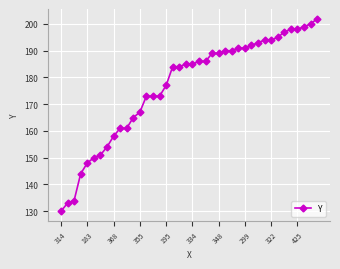

How many data points does each series have?

40